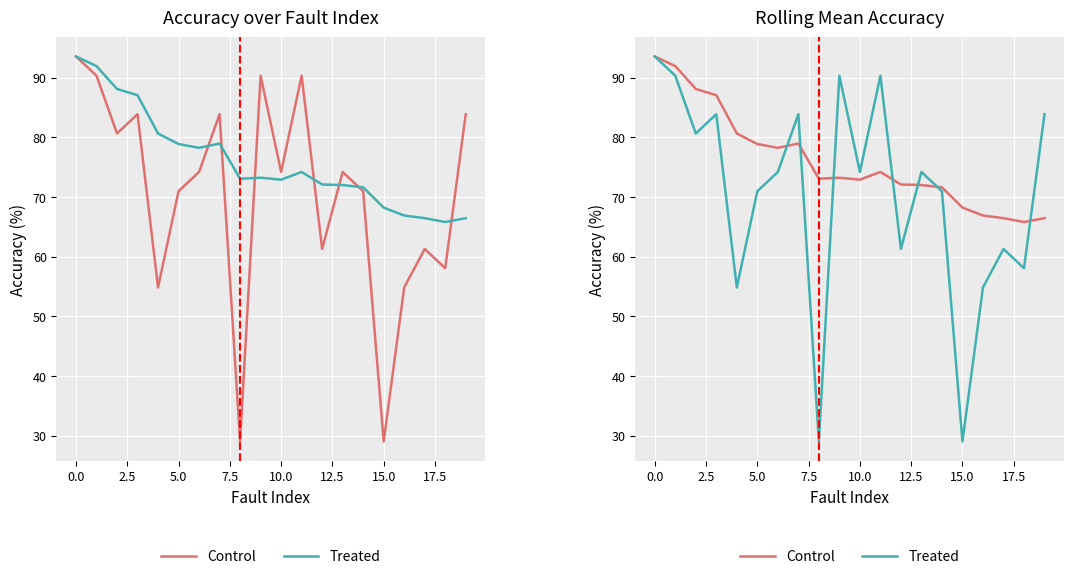

What is the difference between the maximum and minimum values in the Treated series?

64.5